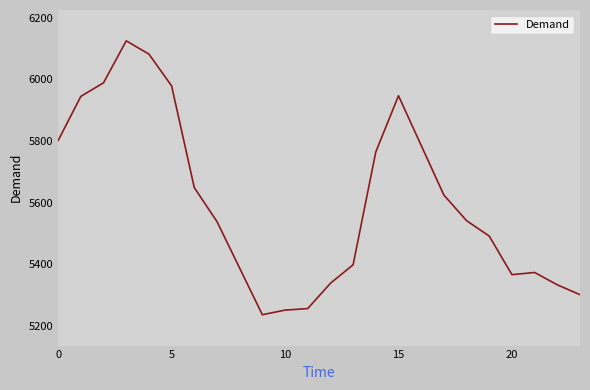

What is the maximum value shown in the chart?

6125